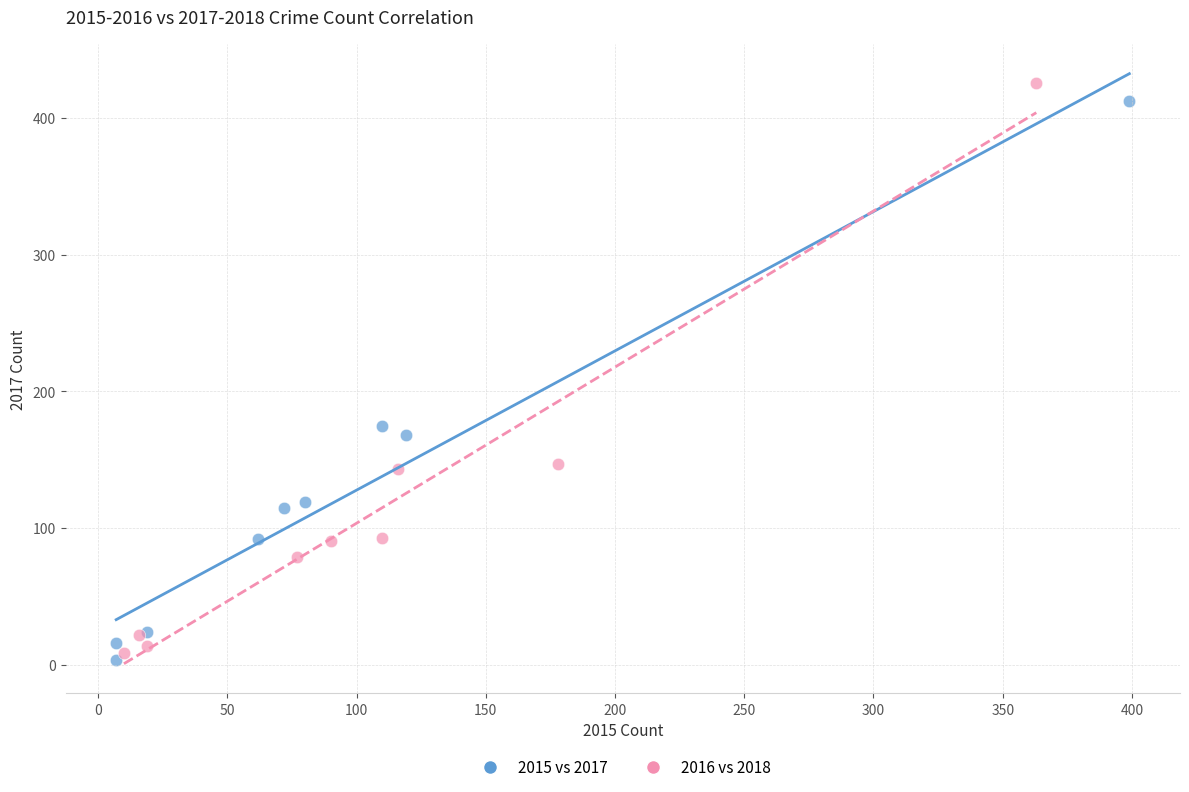

Which series has the widest spread of Y values?

2016 vs 2018